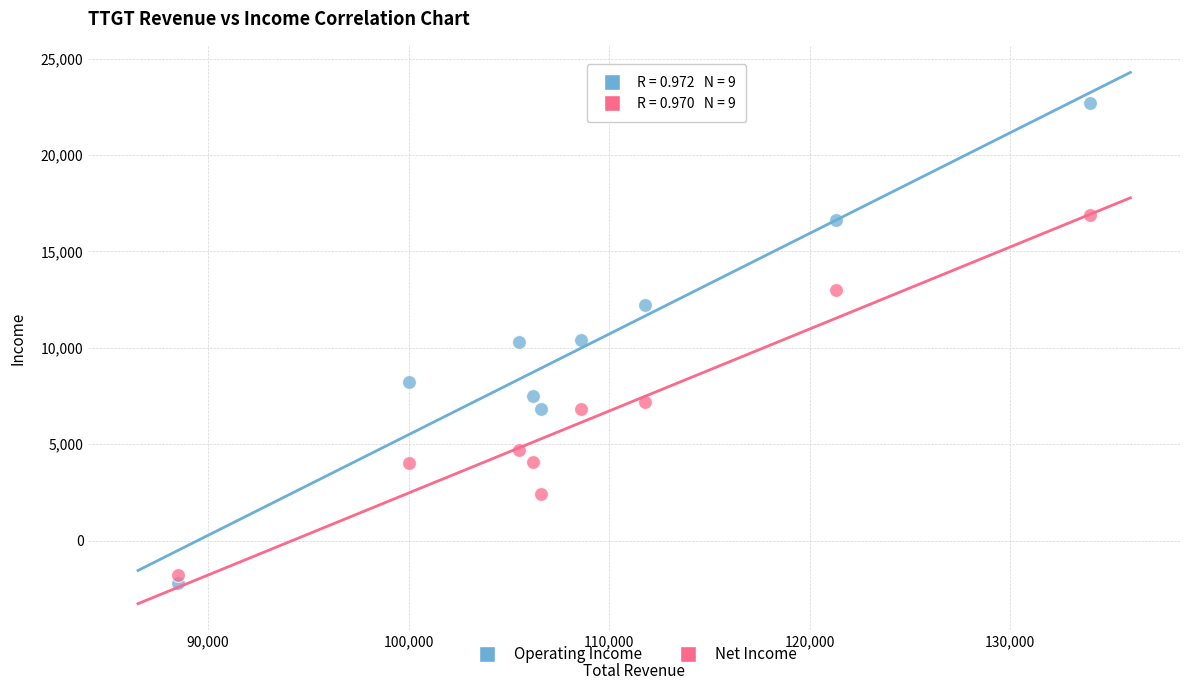

Which series reaches the maximum Y coordinate?

Operating Income